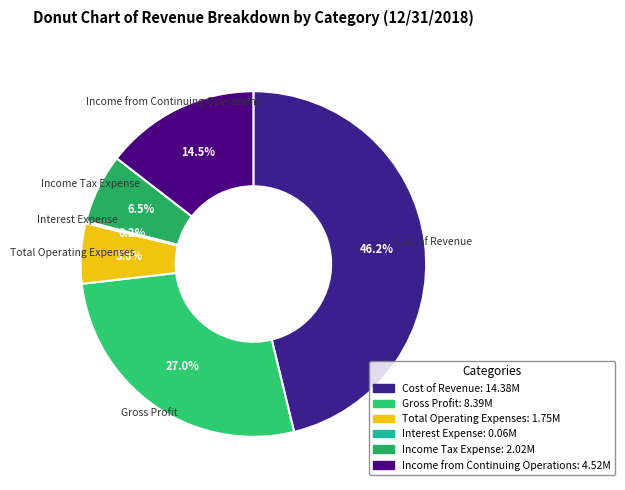

What is the total percentage of Income Tax Expense and Cost of Revenue?

52.7%